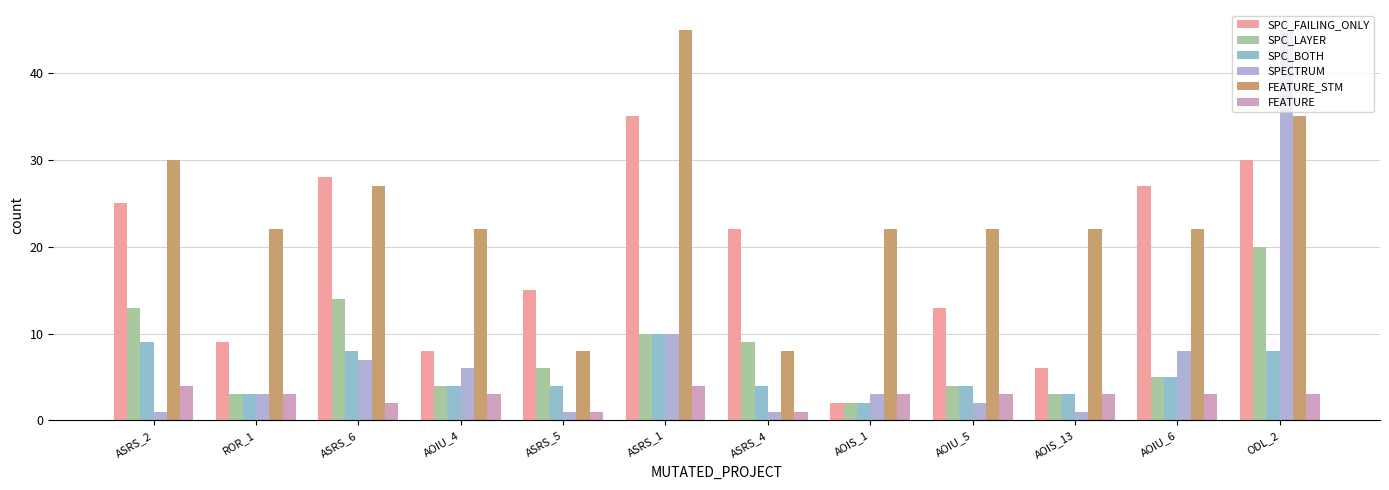

At how many categories does at least one series exceed 19?

11